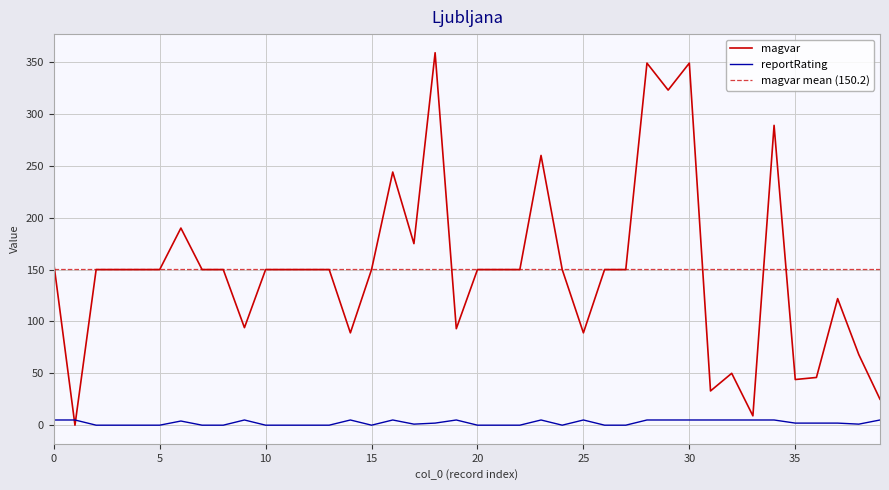

True or false: reportRating has a value of 3 at 23.

False